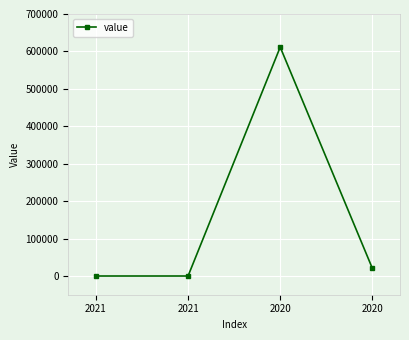

How many data points are less than 20511?

2